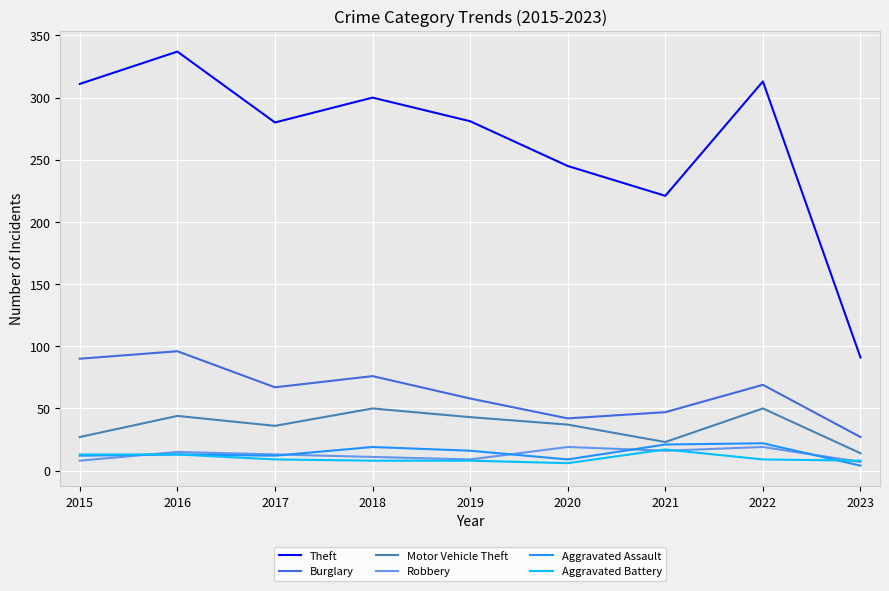

True or false: Theft and Robbery intersect in this chart.

False